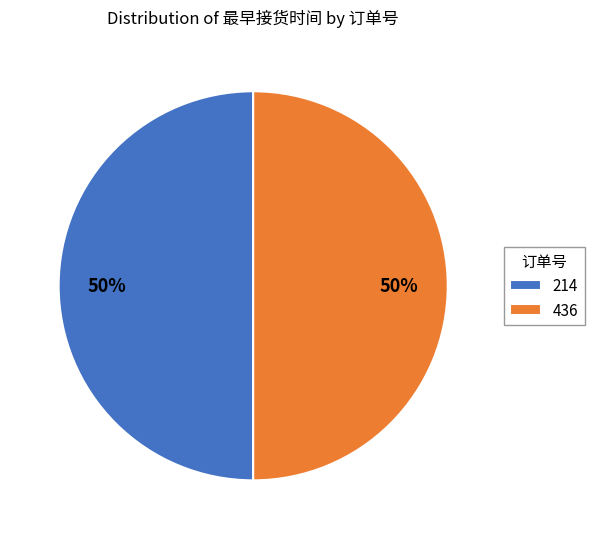

To the nearest percent, what is the combined percentage of 436 and 214?

100%